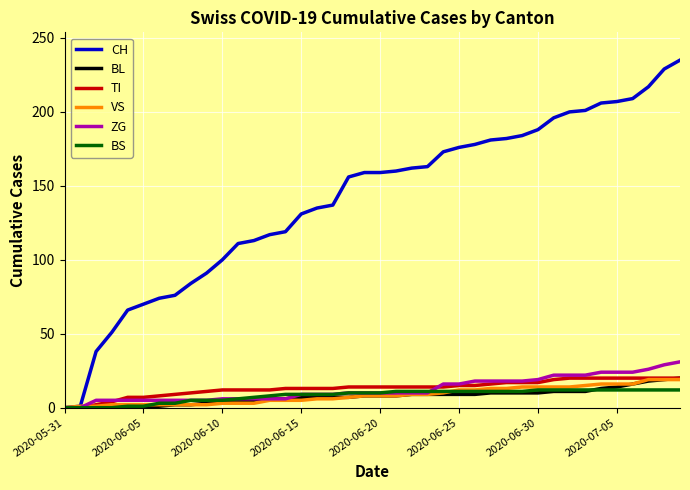

What are all the series names shown in the legend?

CH, BL, TI, VS, ZG, BS